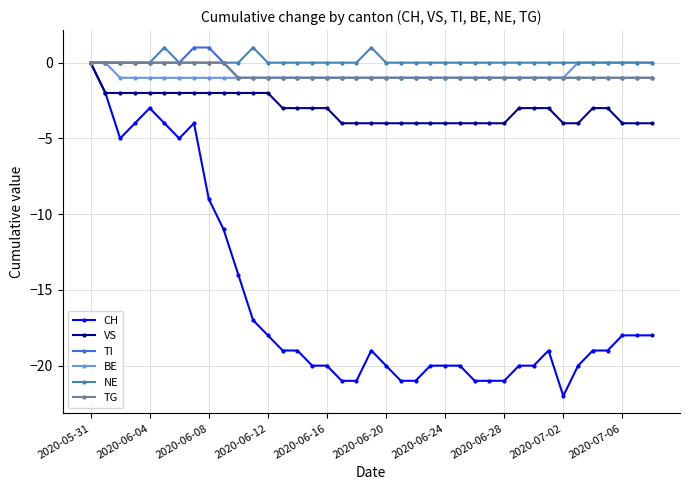

How many categories are shown in the chart?

39